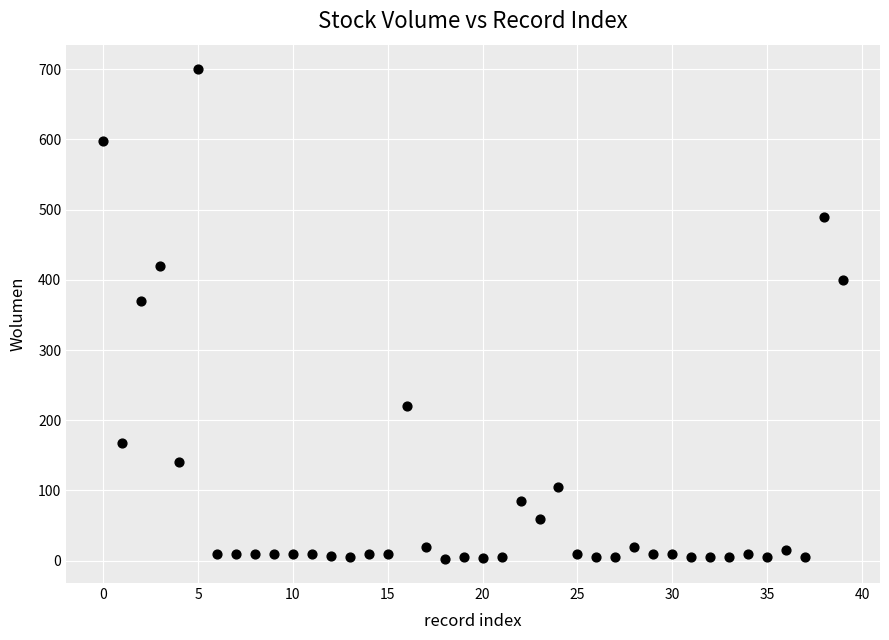

What Y value in the scatter plot is closest to 351?

370